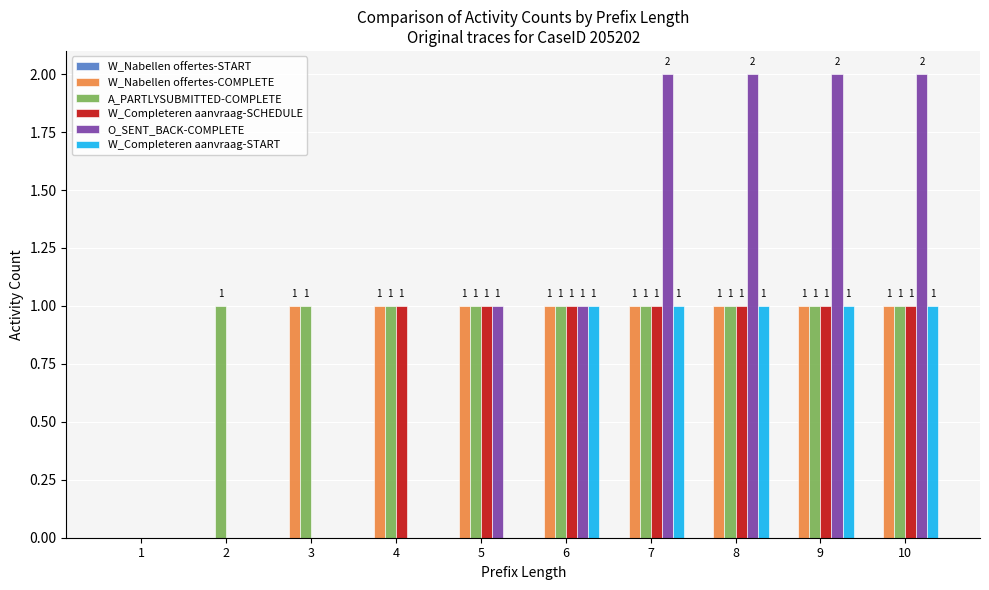

Reading left to right, list all the values displayed in this chart.

W_Nabellen offertes-COMPLETE: 1=0	2=0	3=1	4=1	5=1	6=1	7=1	8=1	9=1	10=1
A_PARTLYSUBMITTED-COMPLETE: 1=0	2=1	3=1	4=1	5=1	6=1	7=1	8=1	9=1	10=1
W_Completeren aanvraag-SCHEDULE: 1=0	2=0	3=0	4=1	5=1	6=1	7=1	8=1	9=1	10=1
O_SENT_BACK-COMPLETE: 1=0	2=0	3=0	4=0	5=1	6=1	7=2	8=2	9=2	10=2
W_Completeren aanvraag-START: 1=0	2=0	3=0	4=0	5=0	6=1	7=1	8=1	9=1	10=1